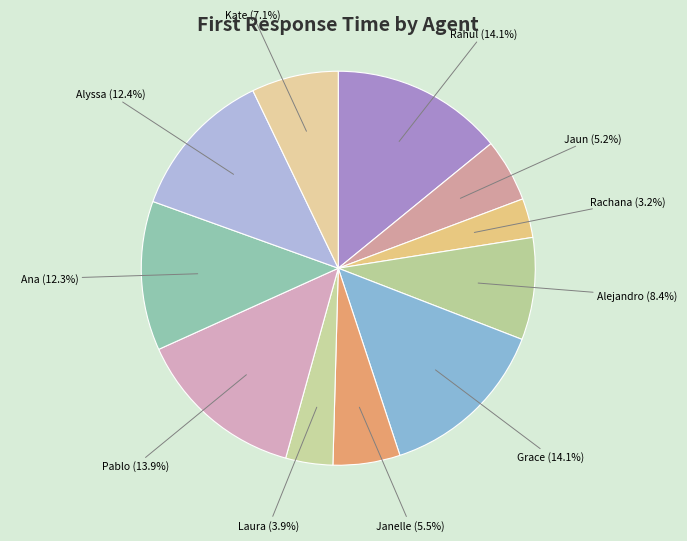

How many segments does this pie chart have?

11